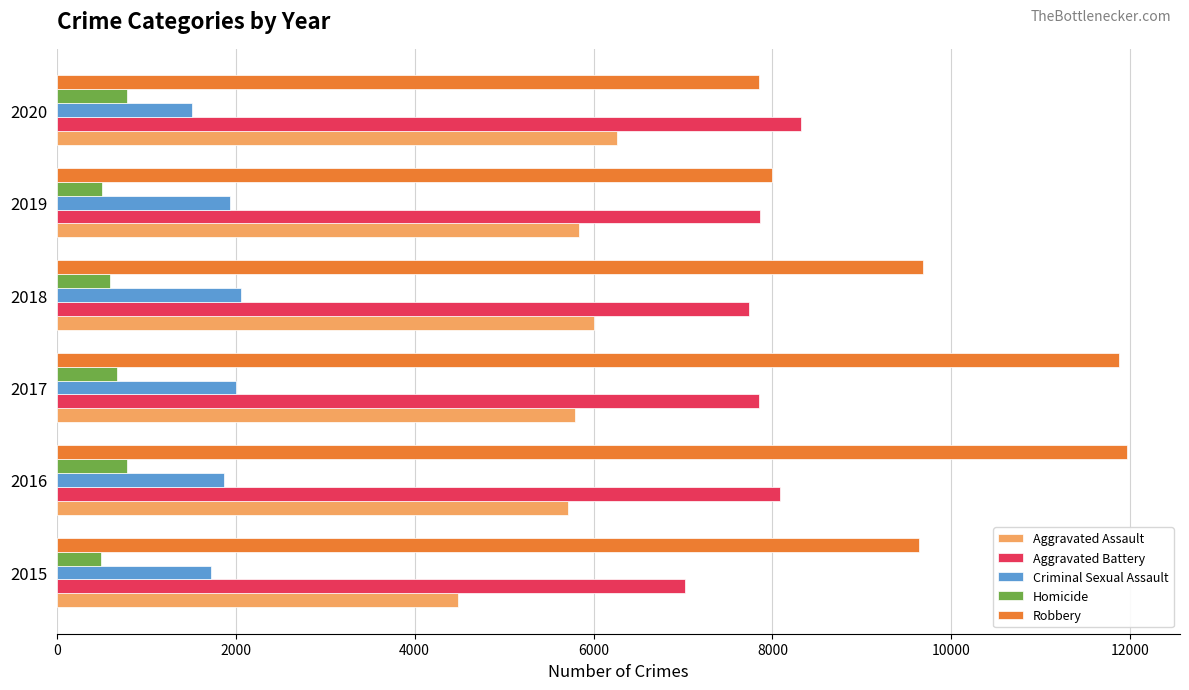

The value of Robbery at 2017 is 15843. True or false?

False